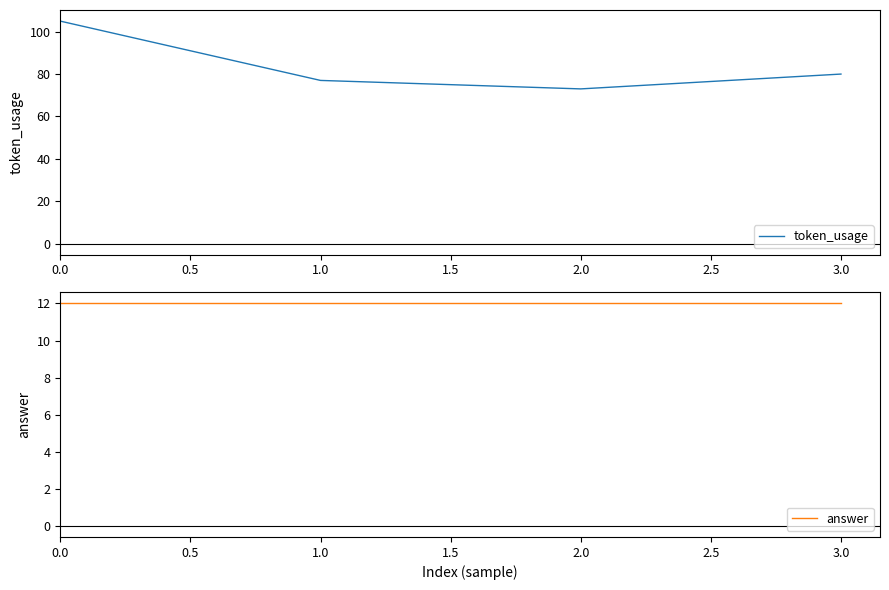

Where is token_usage nearest to the value 89?

3.0